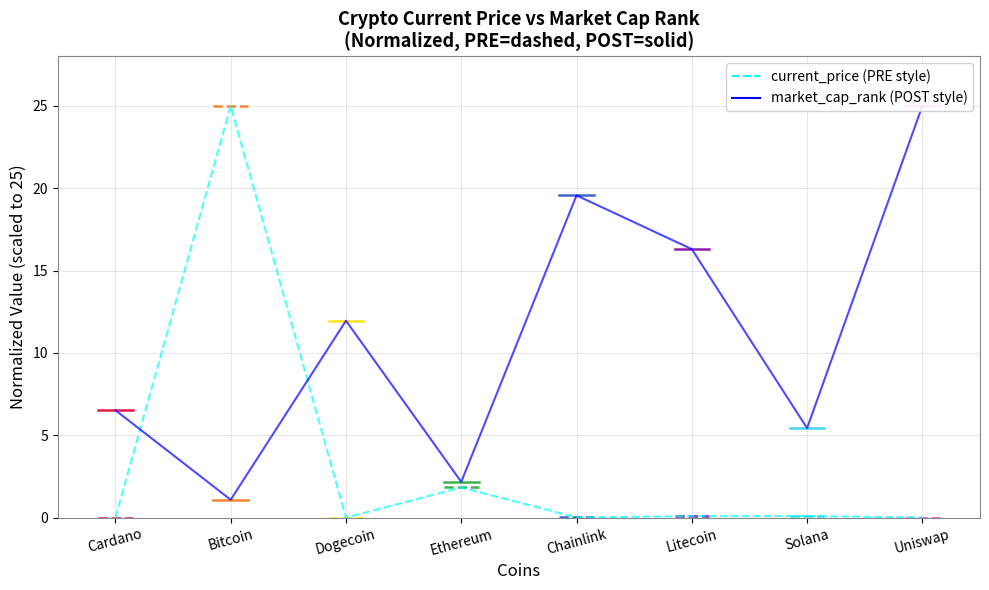

At which category does current_price reach its first local peak?

Bitcoin